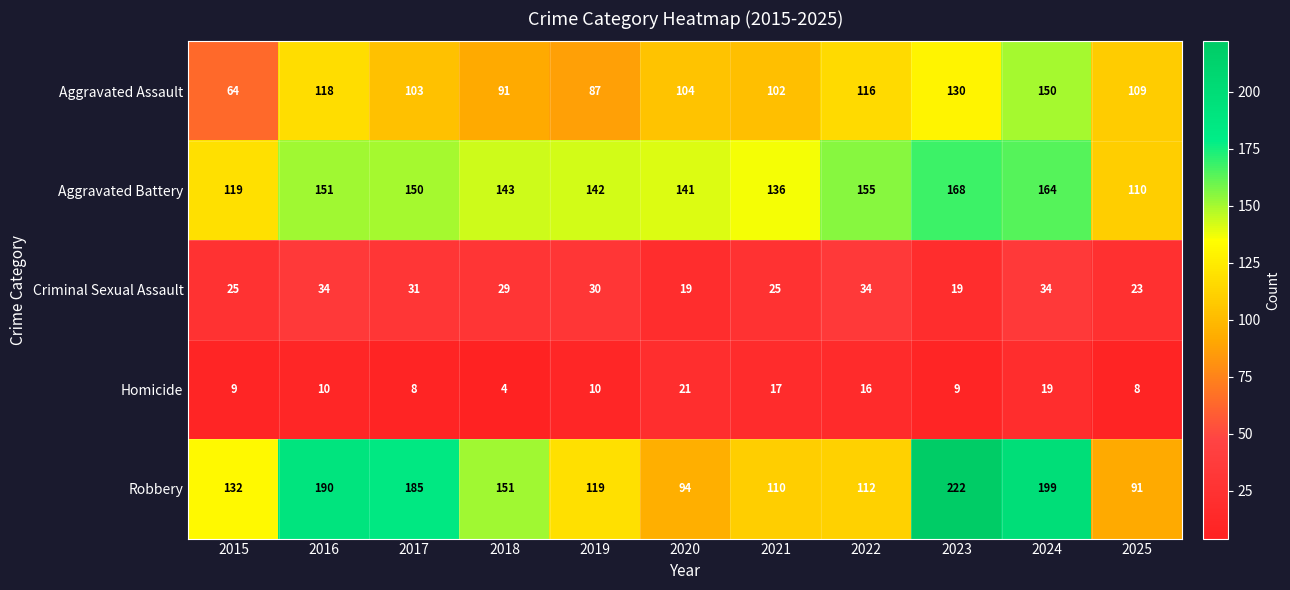

Which series has the widest spread of values?

Robbery